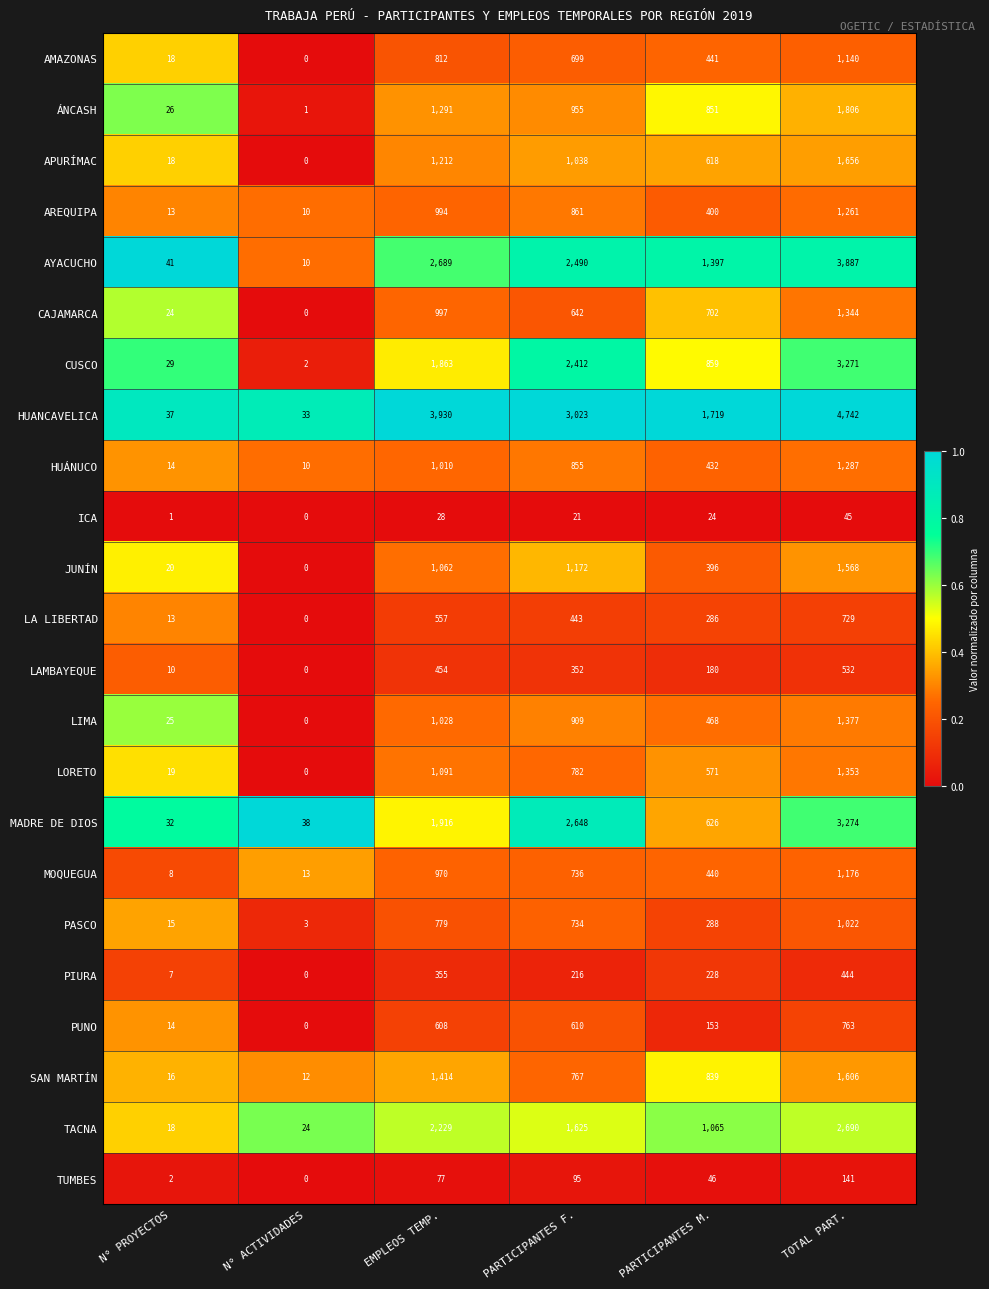

At which label does CAJAMARCA first exceed 702?

EMPLEOS TEMP.